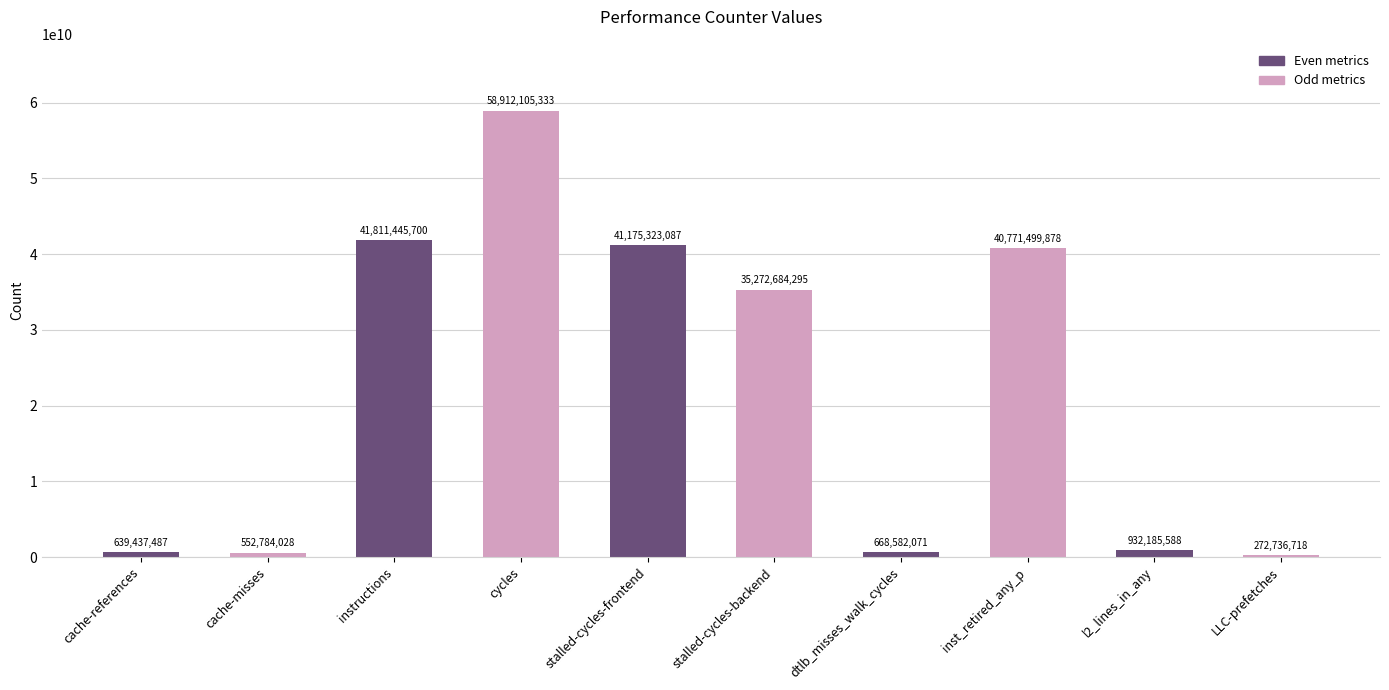

Read the value at l2_lines_in_any, to the nearest 50.

932185600